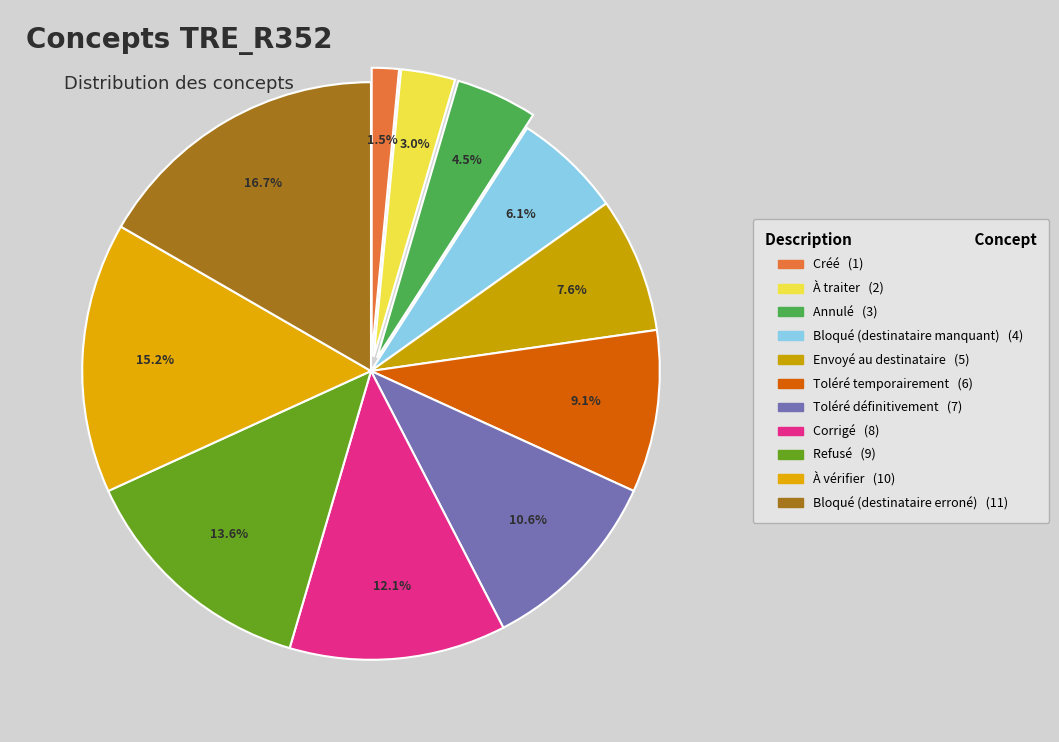

The À traiter slice represents 17% of the pie. True or false?

False